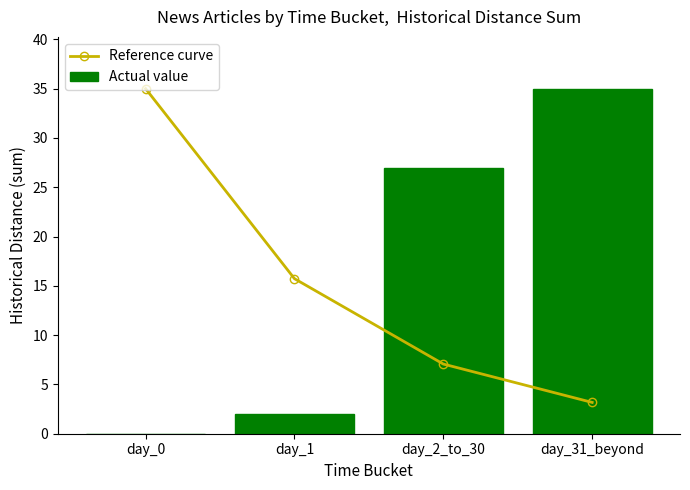

Where does the Reference curve series first go above 15?

day_0